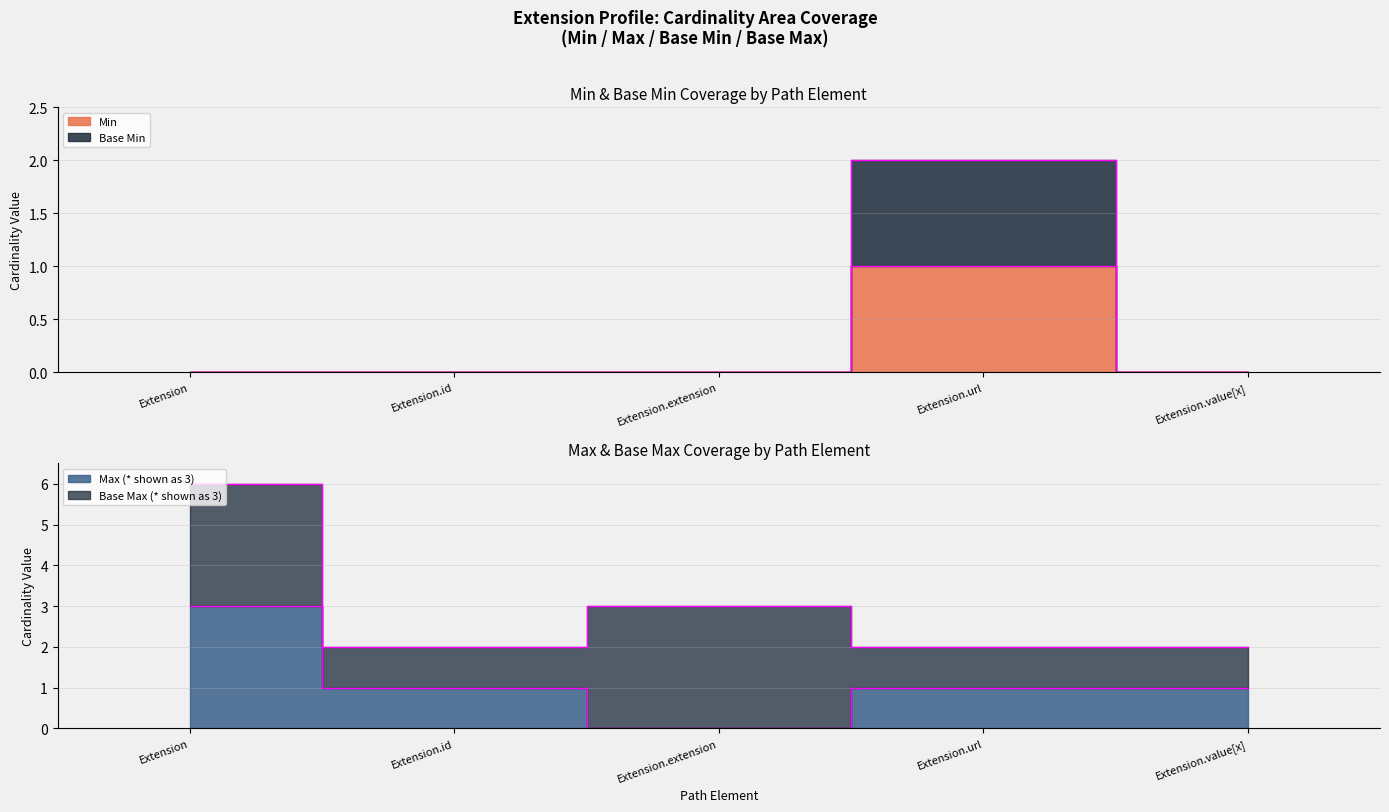

List the series in order of their overall mean, lowest first.

Min, Base Min